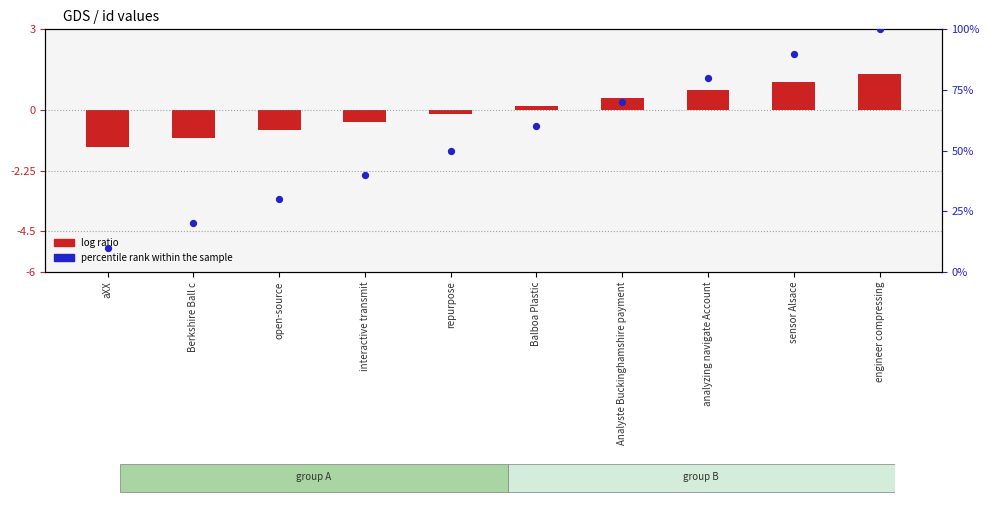

Which series has the largest total across all categories?

percentile rank within the sample